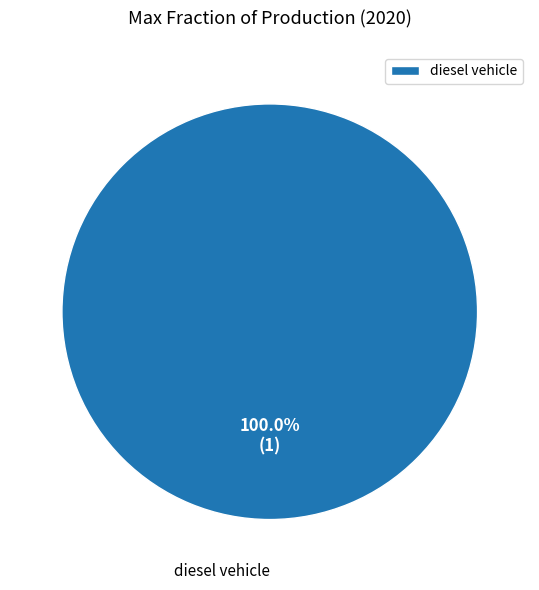

Rank the categories by value from lowest to highest.

diesel vehicle